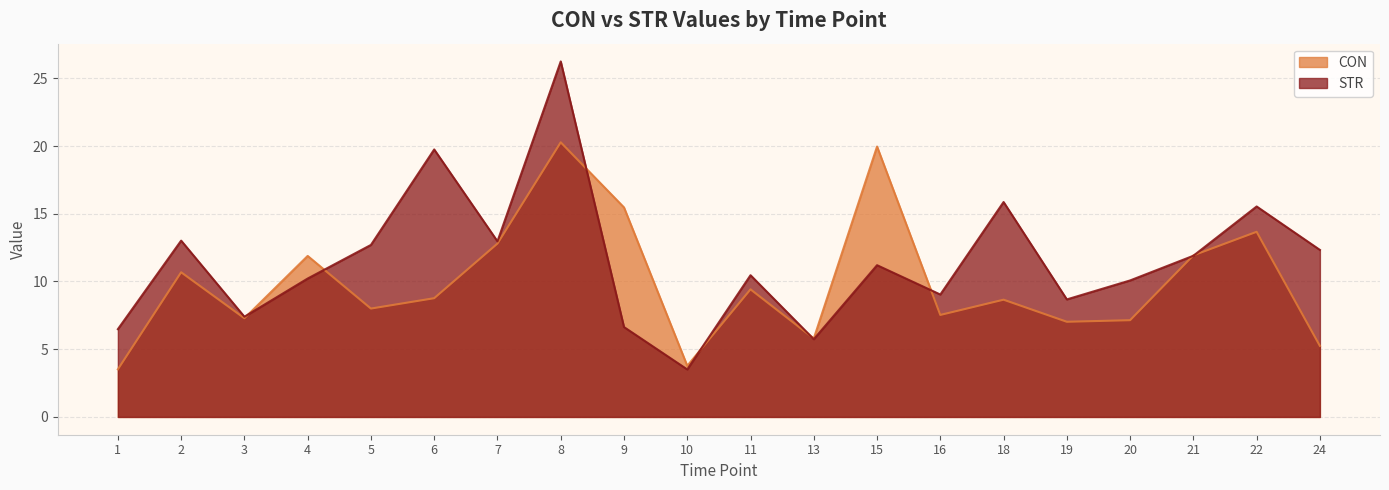

At which label is STR closest to 14?

2